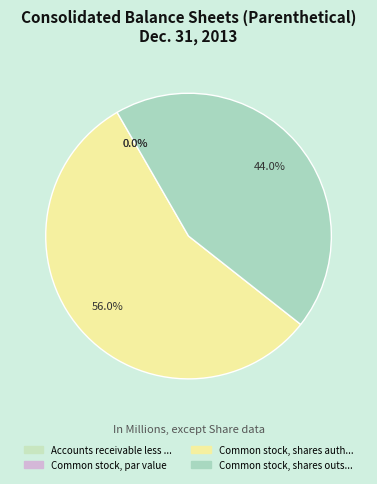

Count the number of slices in the pie.

4